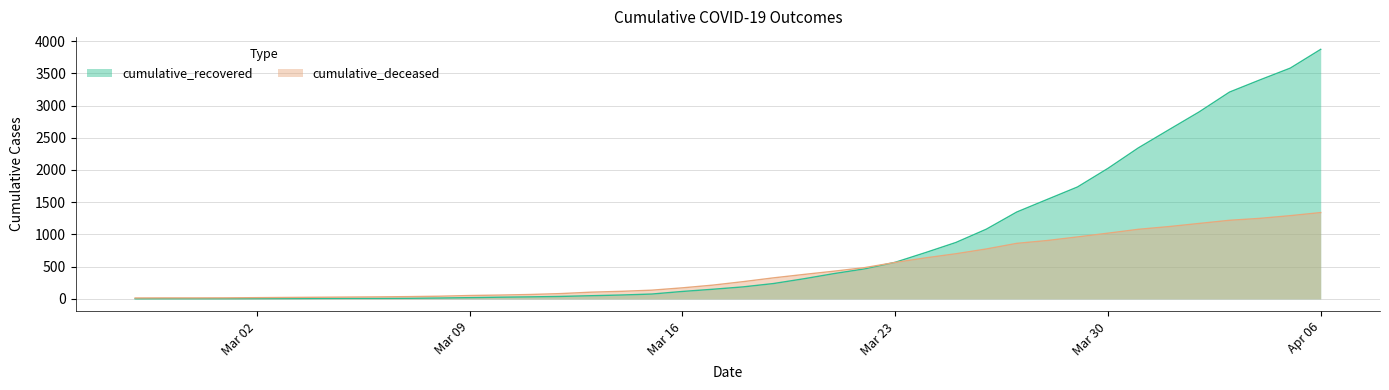

What is the value of the cumulative_deceased point at the 37th from the left?

1219